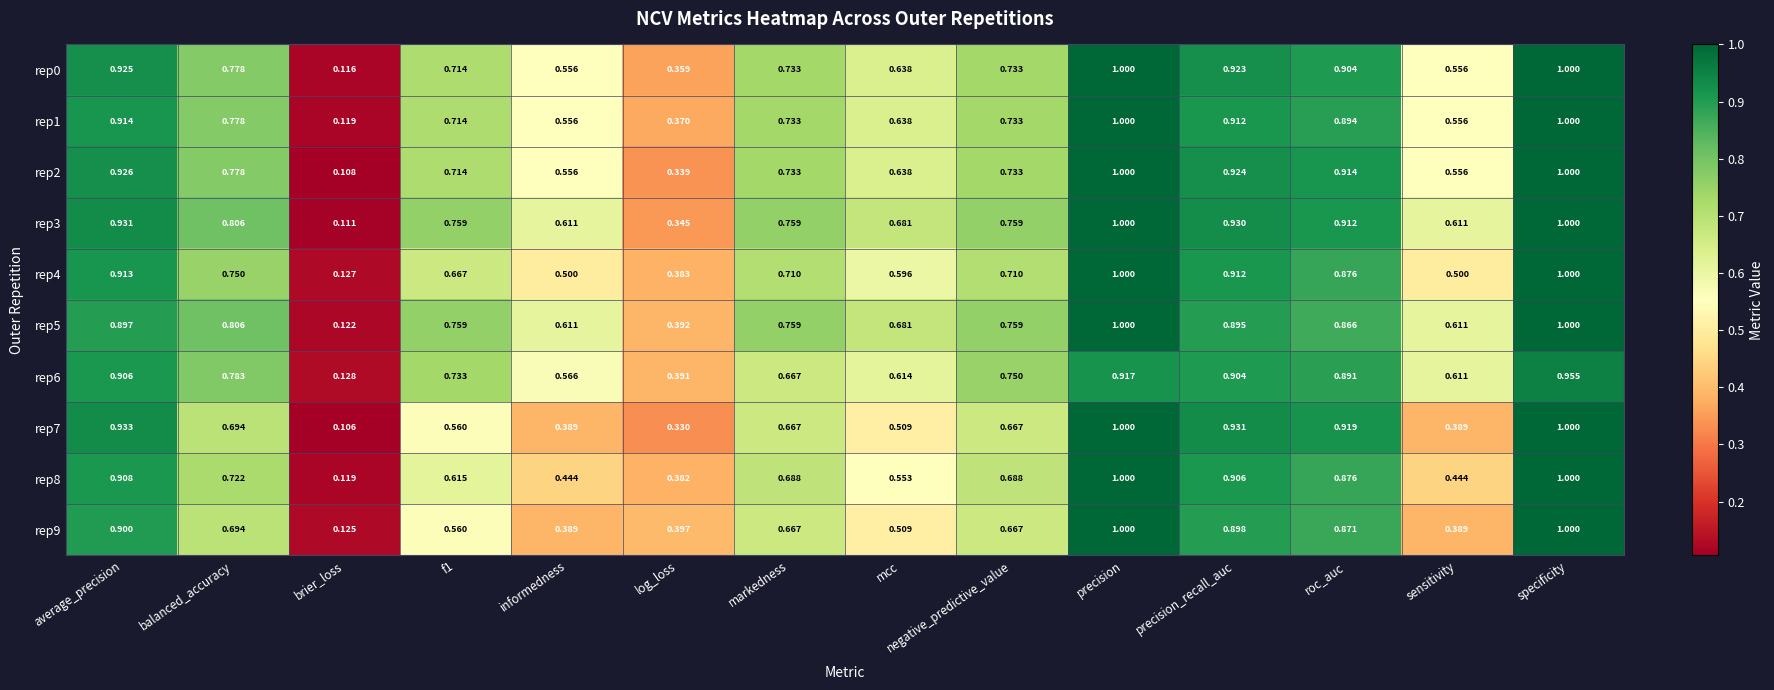

Which series has the largest range (max minus min)?

rep7